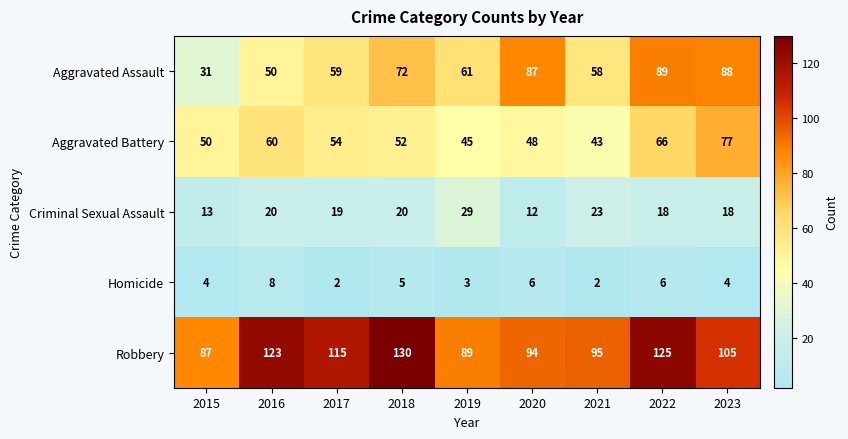

What is the difference between the second highest and minimum values in the Robbery series?

38